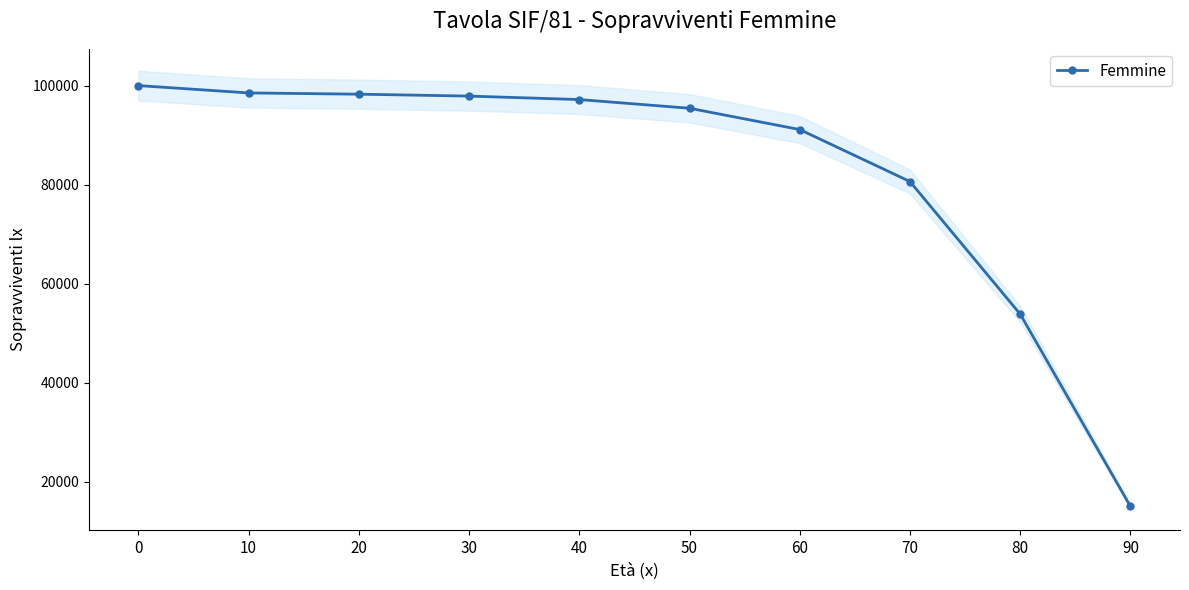

Reading right to left, what are all the values shown in this chart?

15068	53872	80629	91127	95425	97180	97880	98265	98518	100000